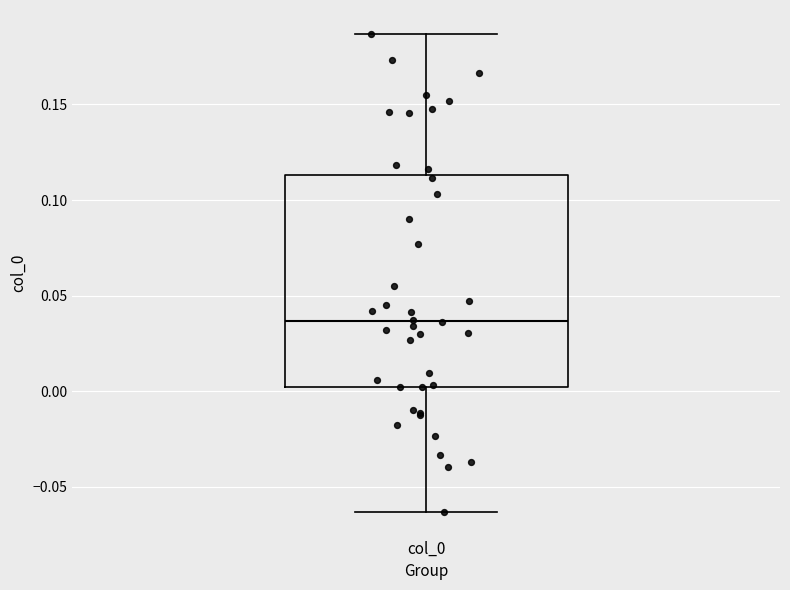

Where is the lower edge of the box for col_0 on the y-axis? The values are not printed on the chart, so give them approximately, as read against the axis.

0.000